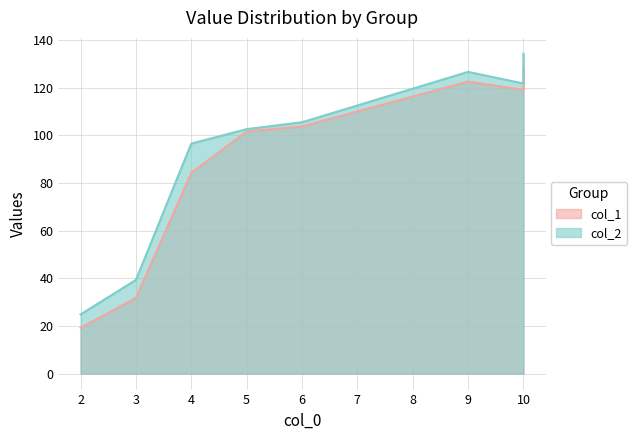

Rank the series by their maximum value, from highest to lowest.

col_2, col_1